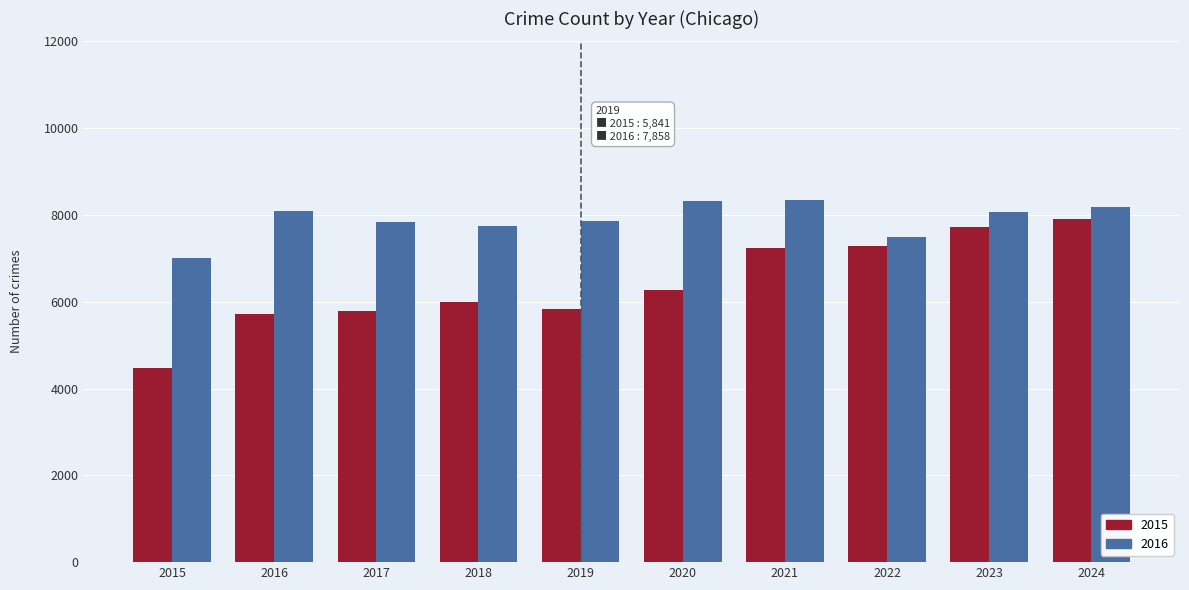

Which series has the largest total across all categories?

2016